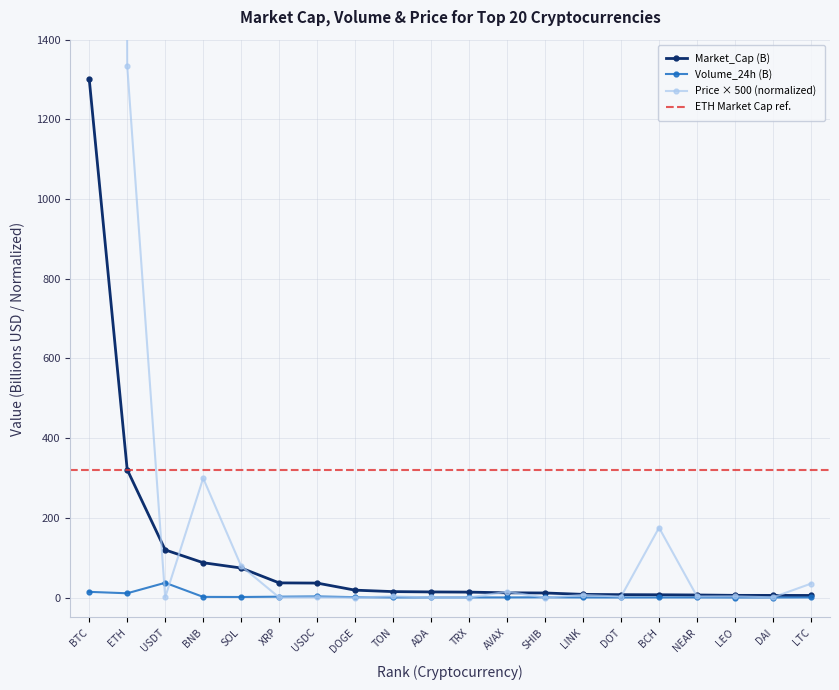

What is the total value across all series at LINK?

14.5